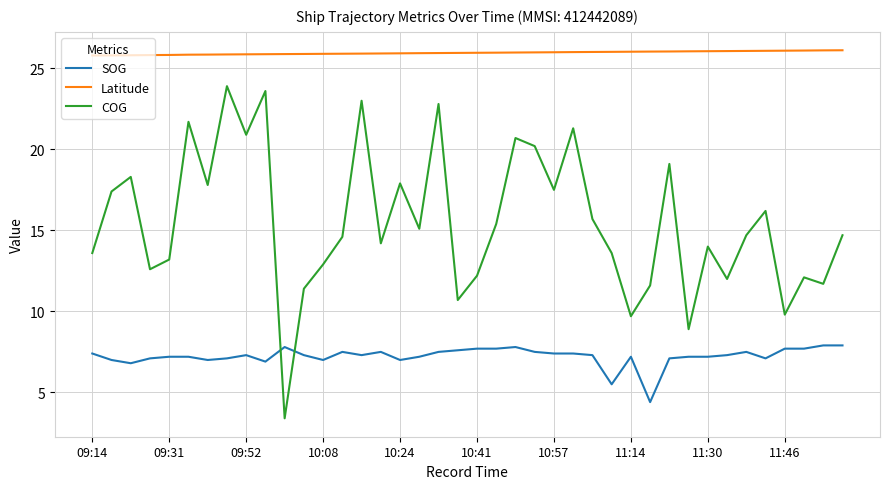

Which series has the largest total across all categories?

Latitude